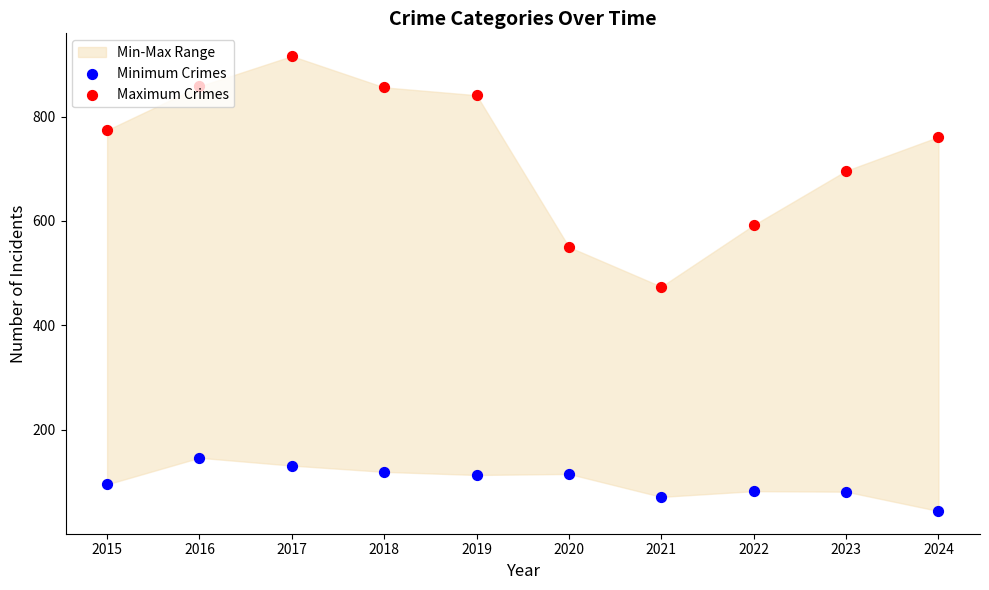

Which series reaches the minimum Y coordinate?

Minimum Crimes